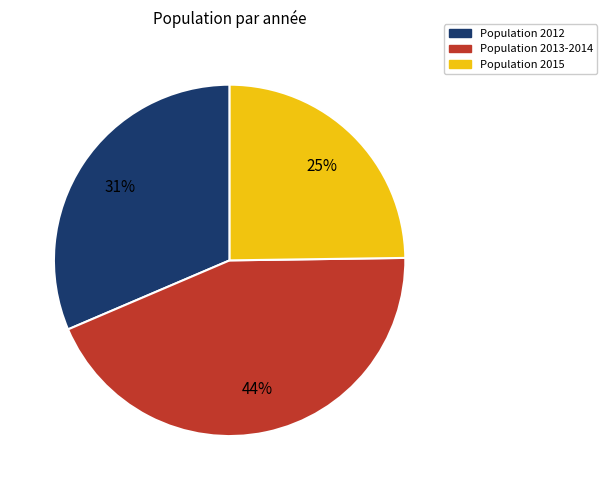

Is there any slice that represents more than half of the pie?

No